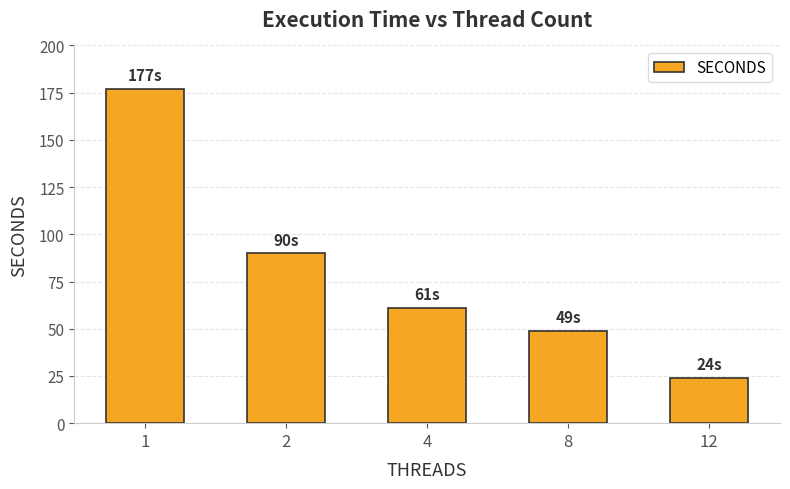

Rank the categories by value from highest to lowest.

1, 2, 4, 8, 12